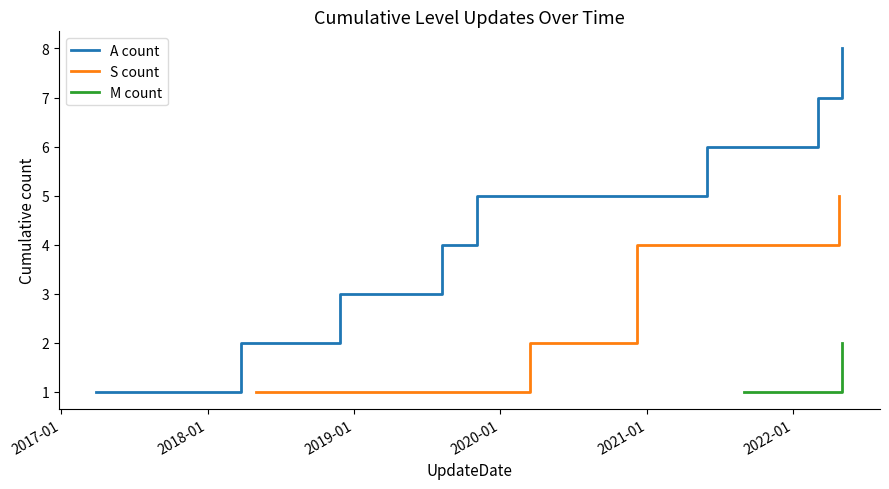

How many A count values are between 2 and 6?

5